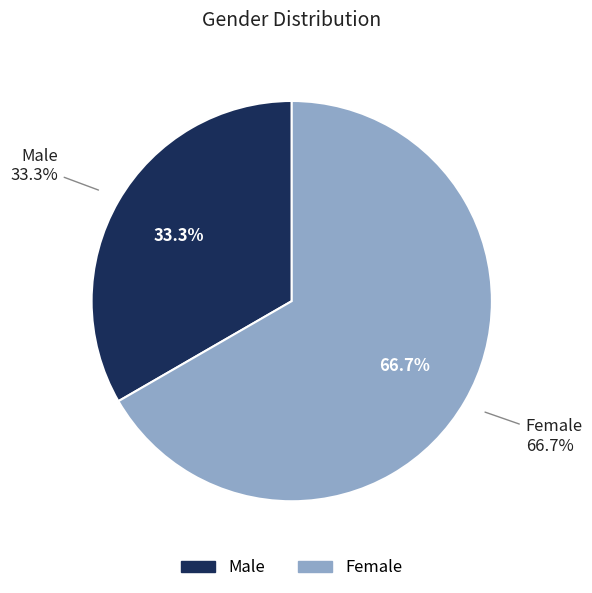

What is the largest slice in the pie chart?

Female